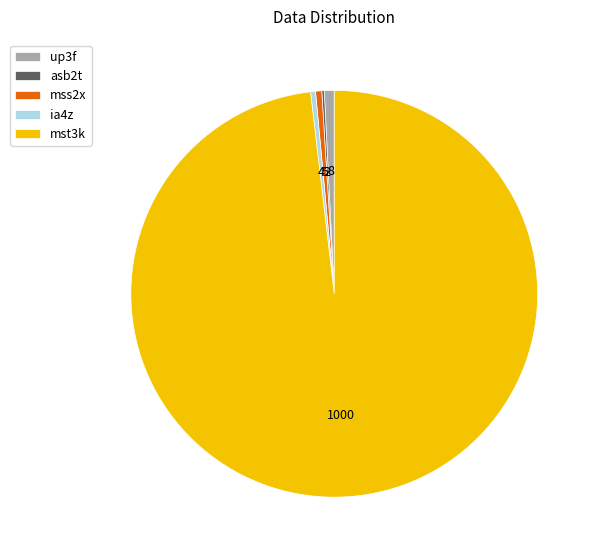

True or false: mss2x accounts for 0% of the total.

True